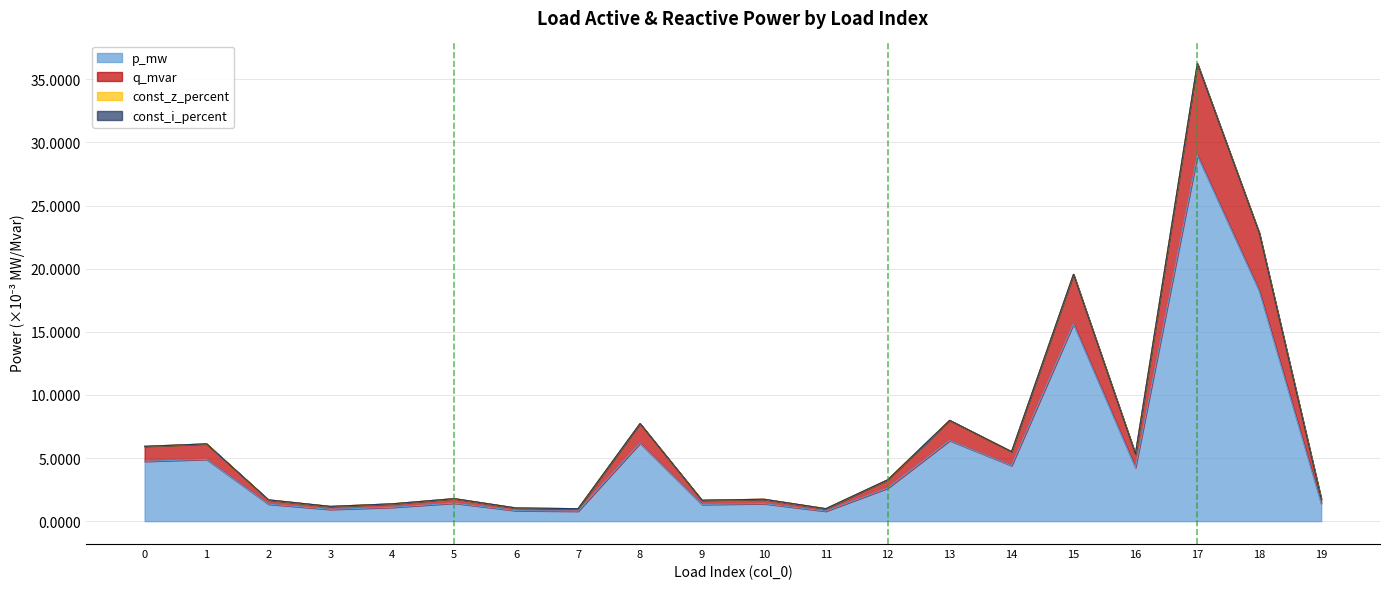

Rank the categories by q_mvar value from lowest to highest.

11, 7, 6, 3, 4, 9, 2, 10, 19, 5, 12, 16, 14, 0, 1, 8, 13, 15, 18, 17